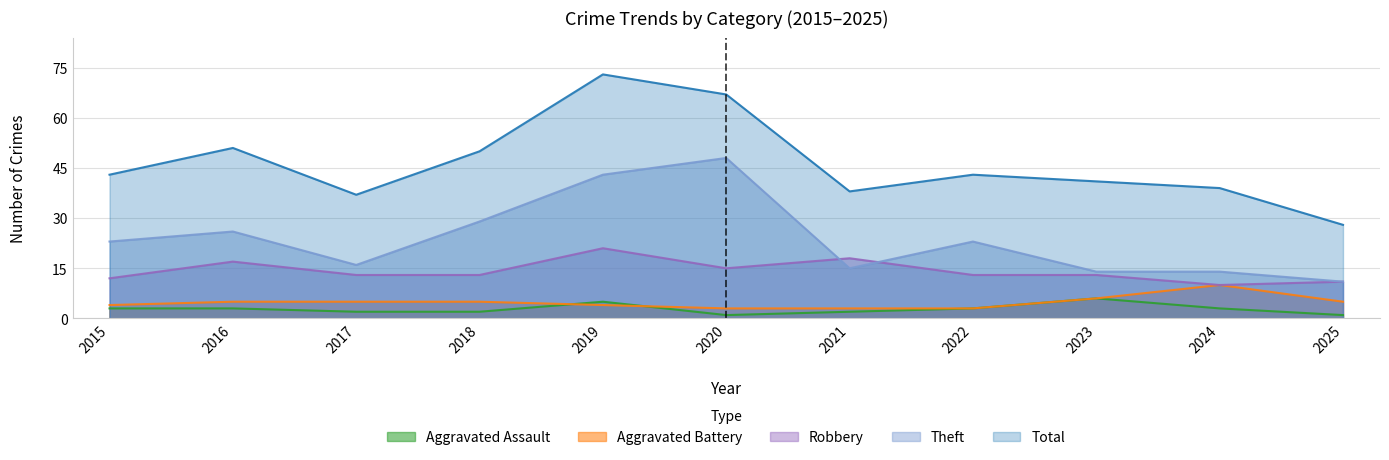

Which series changed the most between 2018 and 2021?

Theft